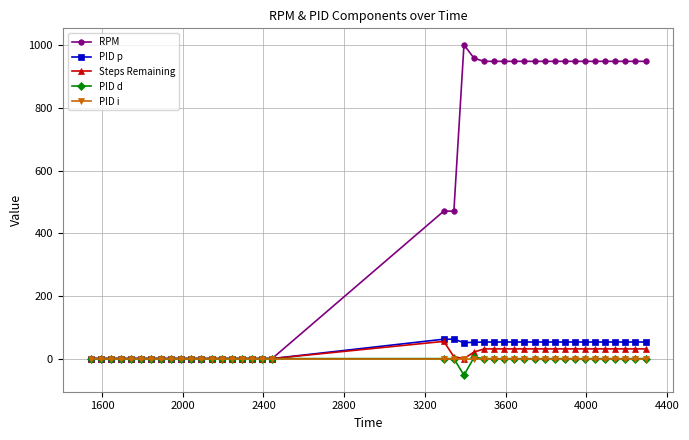

At how many categories does at least one series exceed 199?

21